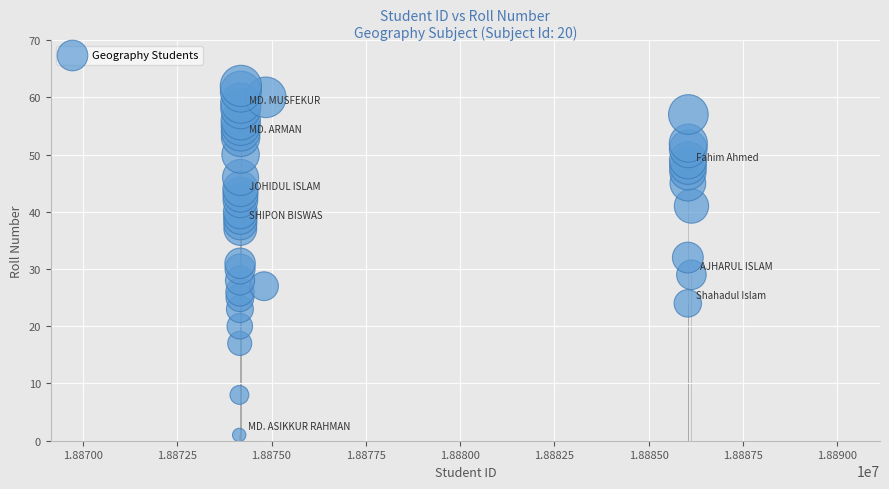

What is the range of Y values (max minus min)?

61